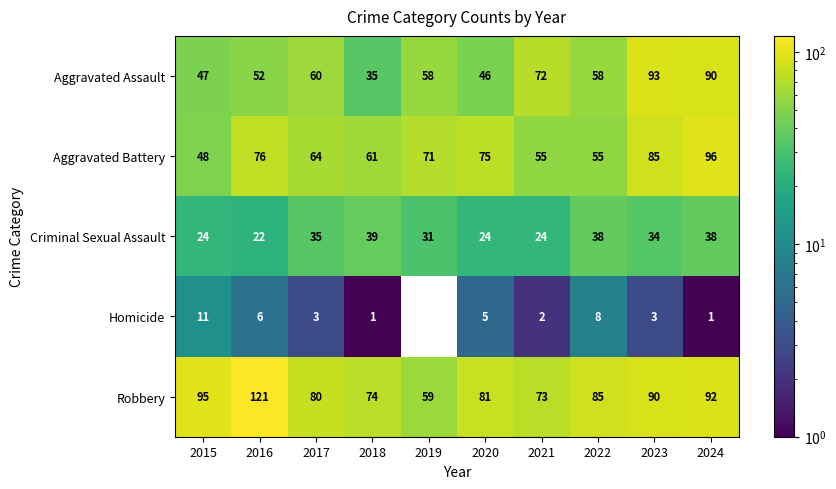

What is the difference between the second highest and minimum values in the Robbery series?

36